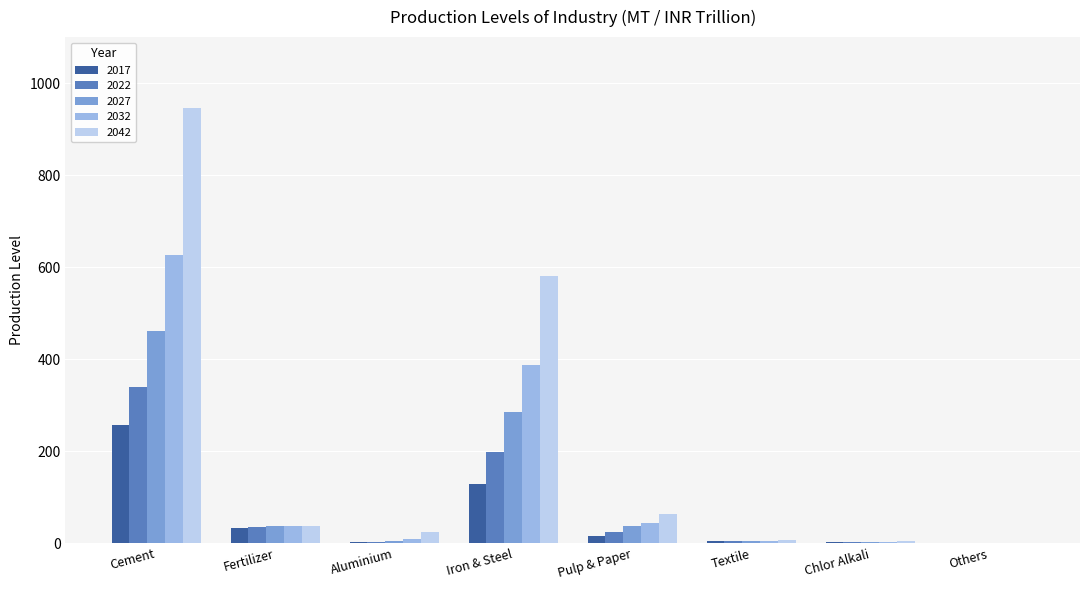

Is it true that 2017 equals 2.2 at Aluminium?

True